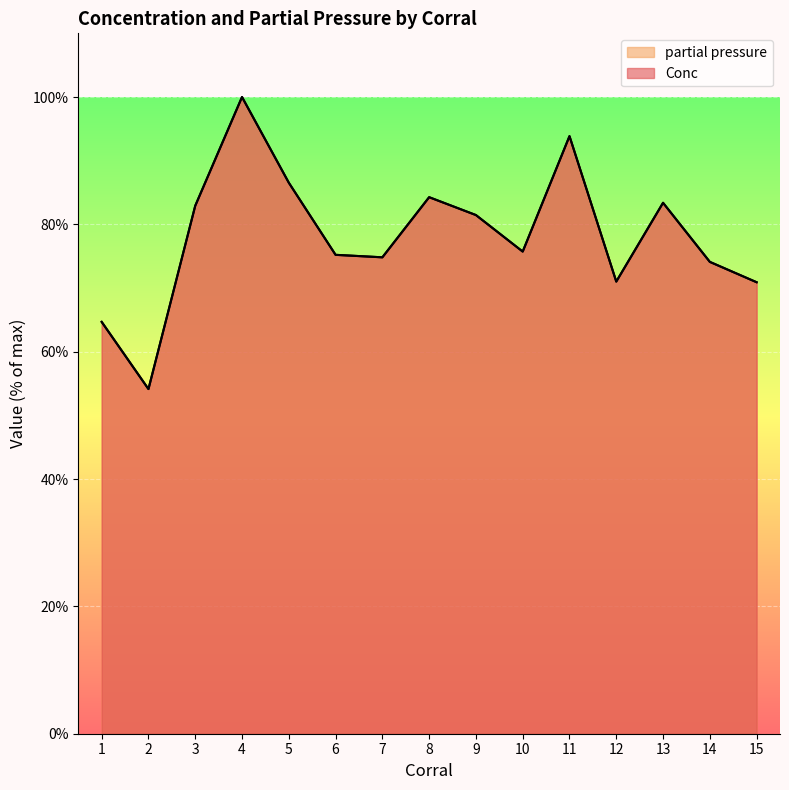

What is the difference between the maximum and second lowest values in the partial pressure series?

35.3